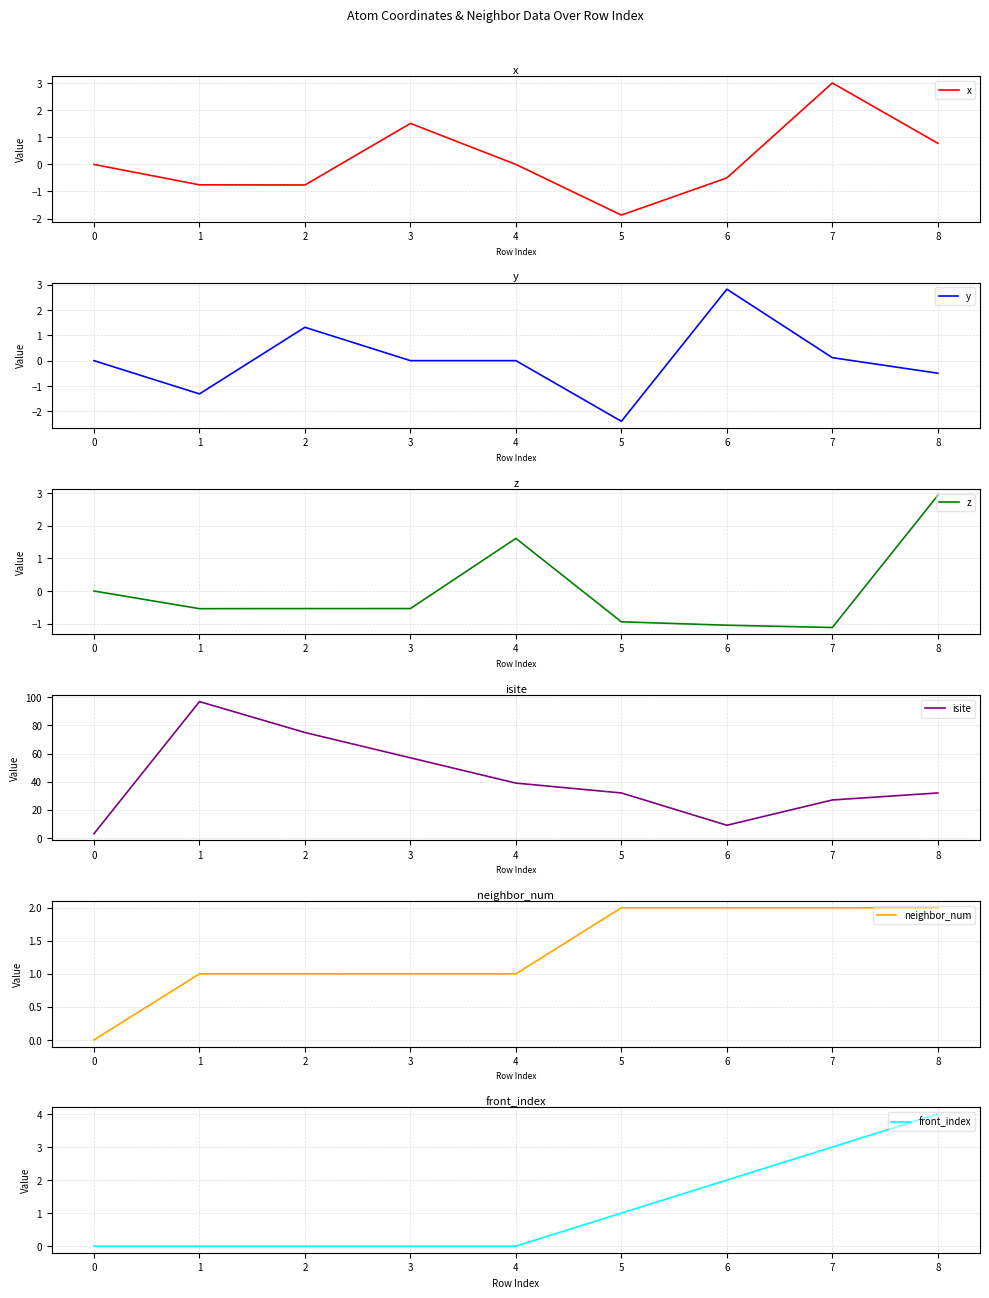

What is the smallest value displayed?

-2.4